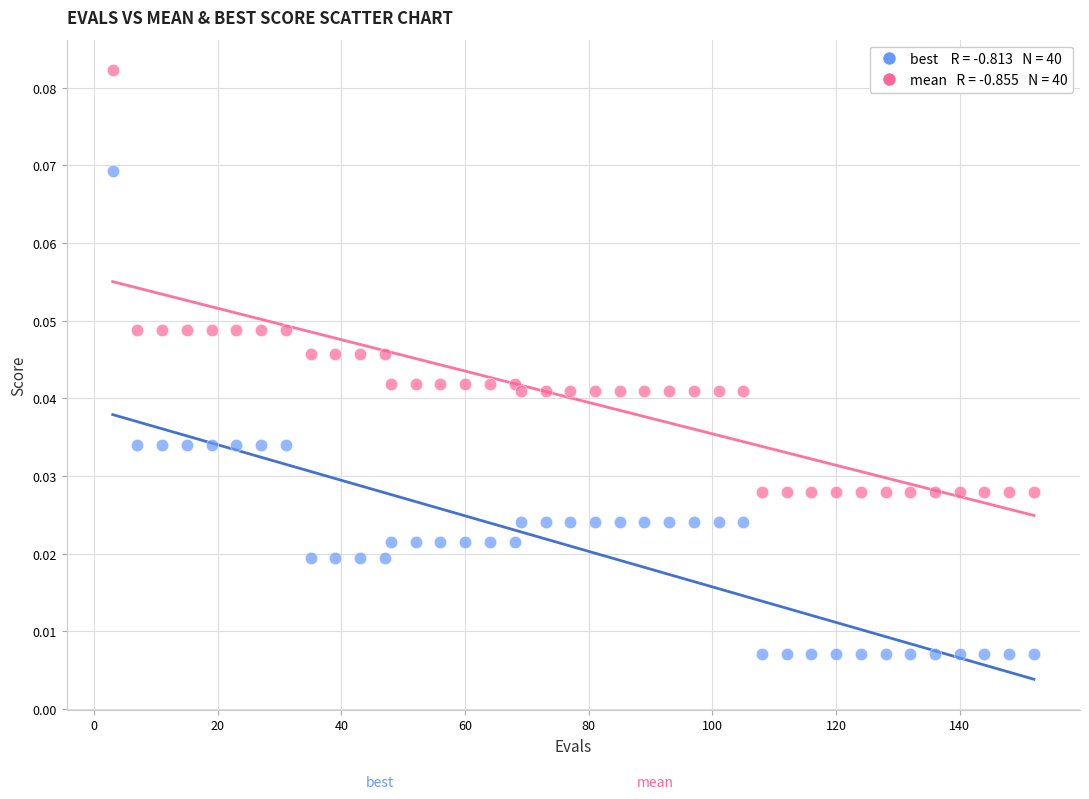

Across all data points, what is the range of X values (max minus min)?

149.0